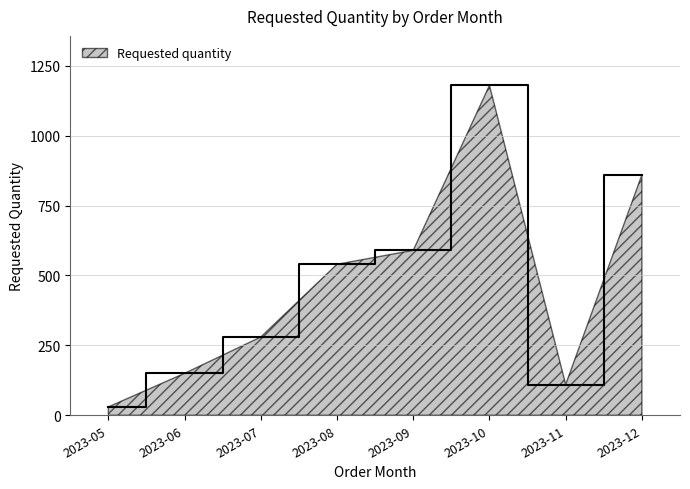

Where is the first local maximum?

2023-10